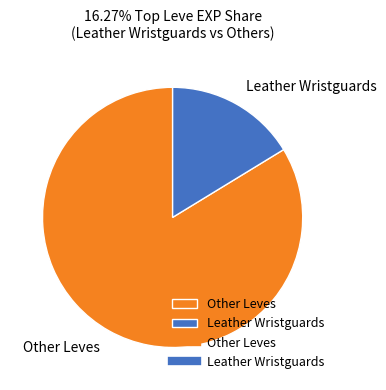

Rank the categories by value from lowest to highest.

Leather Wristguards, Other Leves